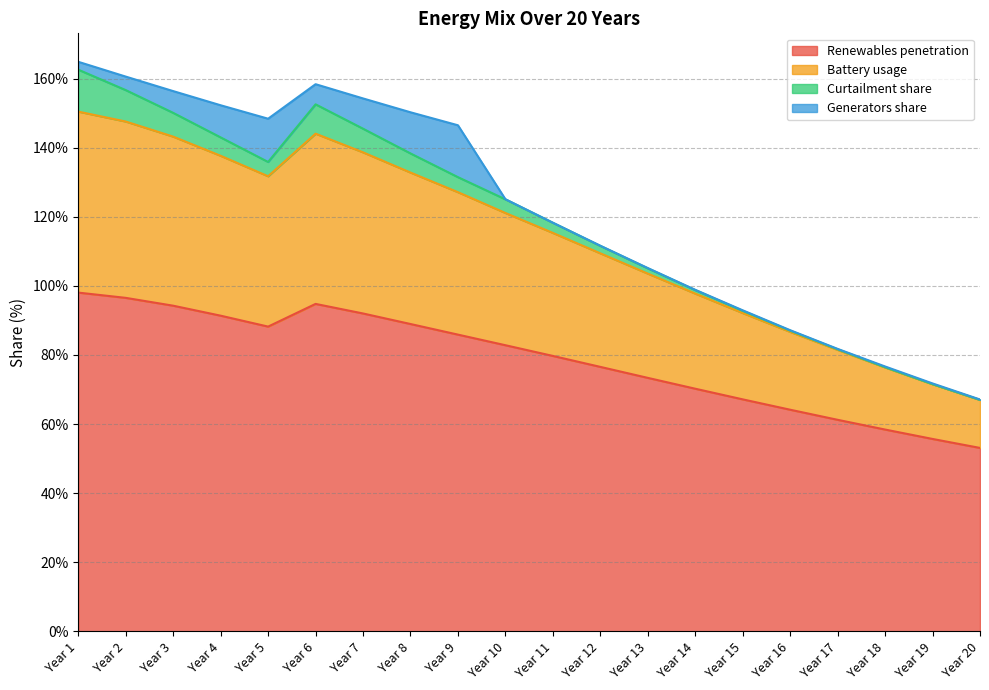

The value of Battery usage at Year 14 is 97.8. True or false?

True